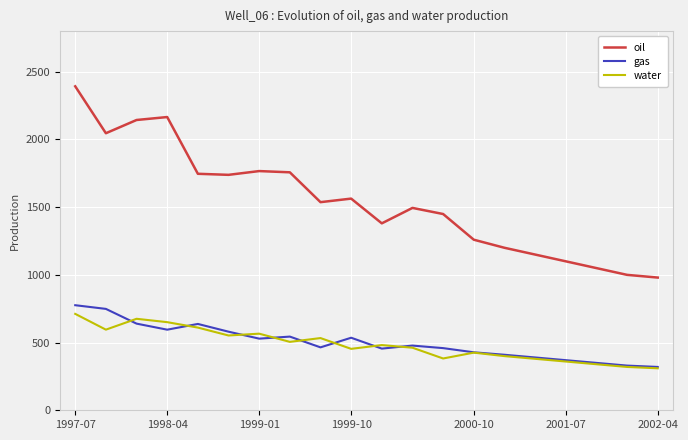

Which series has the largest total across all categories?

oil